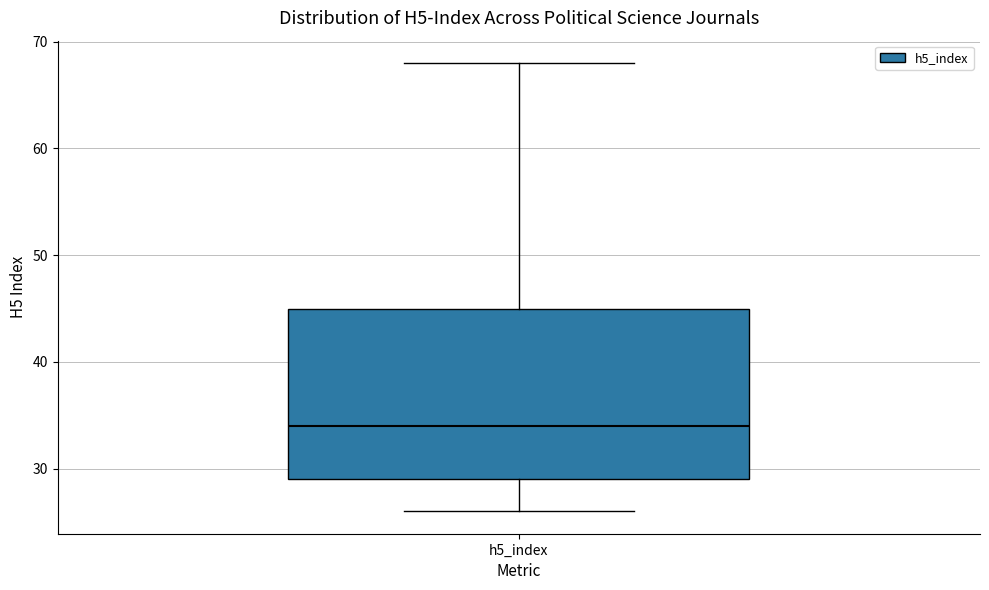

Read this box plot against the y-axis: the position of the median line, the range covered by the box, and the ends of both whiskers. The values are not printed on the chart, so give them approximately, as read against the axis.

median 34, box 29 to 45, whiskers 26 to 68